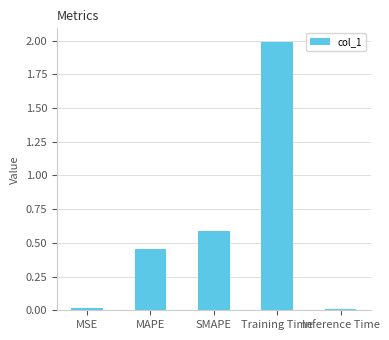

Read the value at Training Time.

2.0